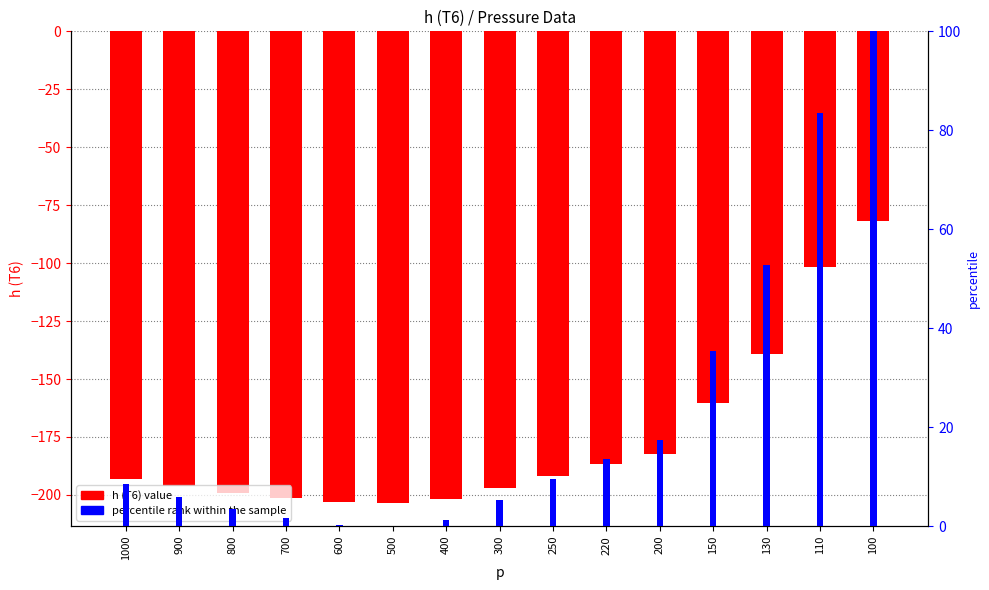

What is the difference between the maximum and minimum values in the percentile rank within the sample series?

100.0